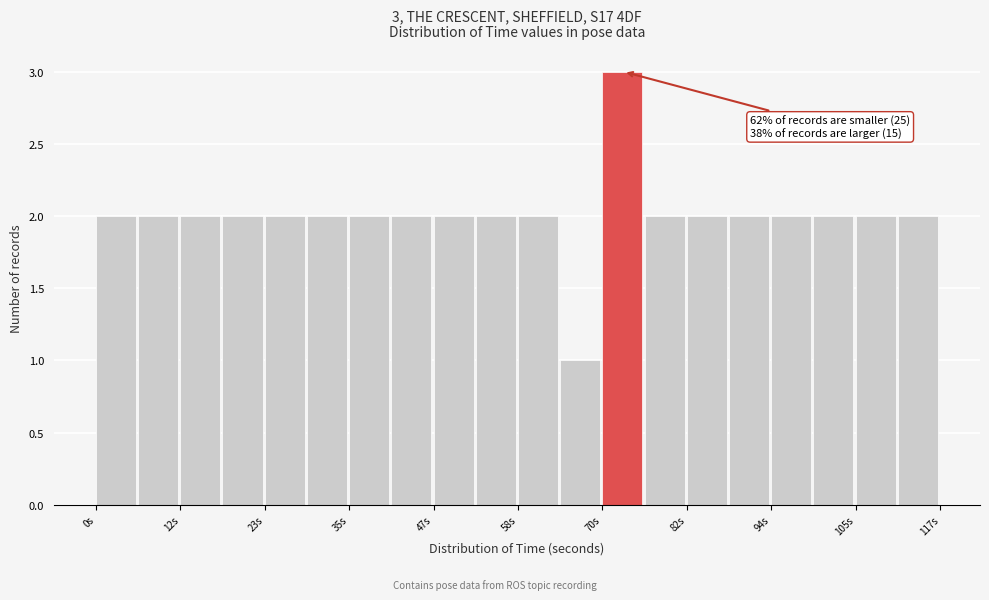

Around what value on the x-axis is the tallest bar? Give the approximate position of its centre, as read against the axis.

72